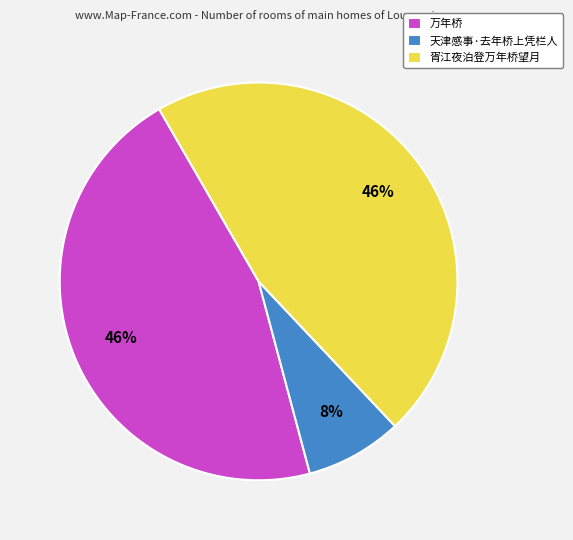

Do 胥江夜泊登万年桥望月 and 天津感事·去年桥上凭栏人 together represent more than half of the pie?

Yes